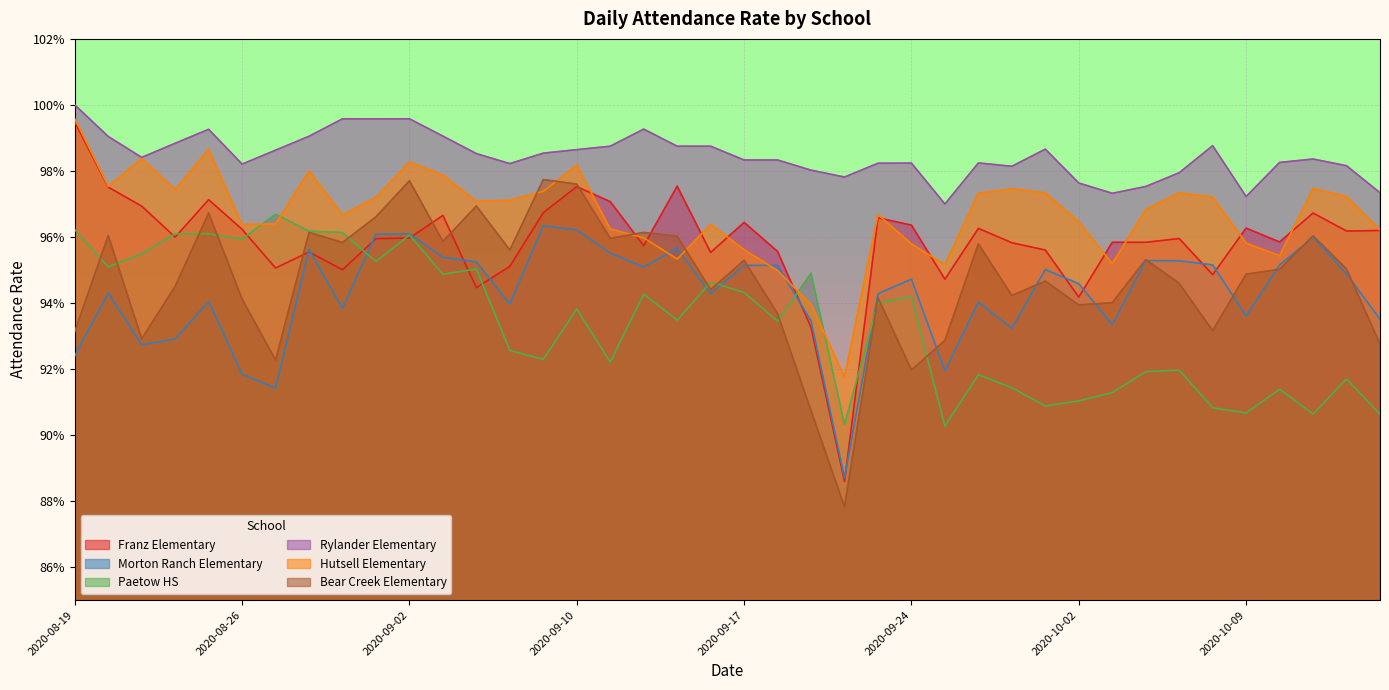

The value of Paetow HS at 2020-09-23 is 1.2. True or false?

False